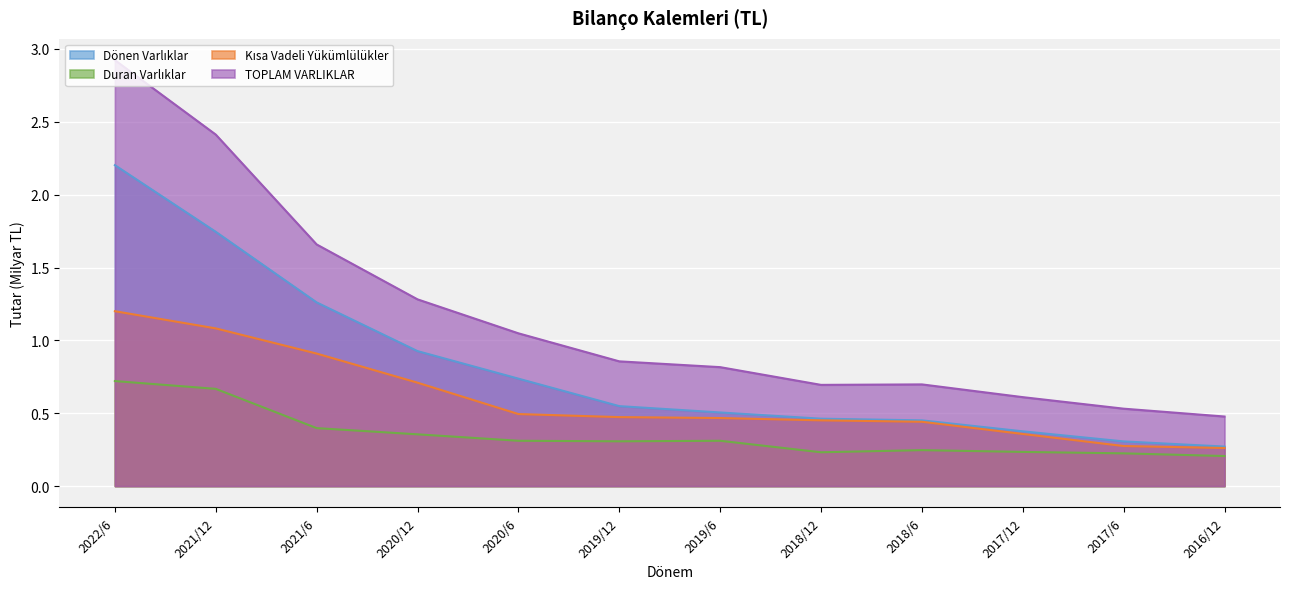

At how many categories does at least one series exceed 1?

5